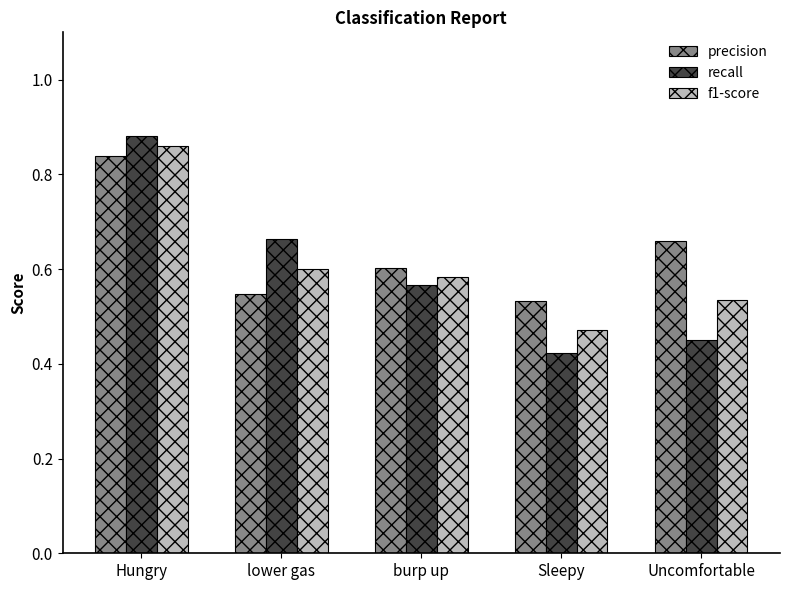

What is the label of the 3rd bar from the left?

burp up